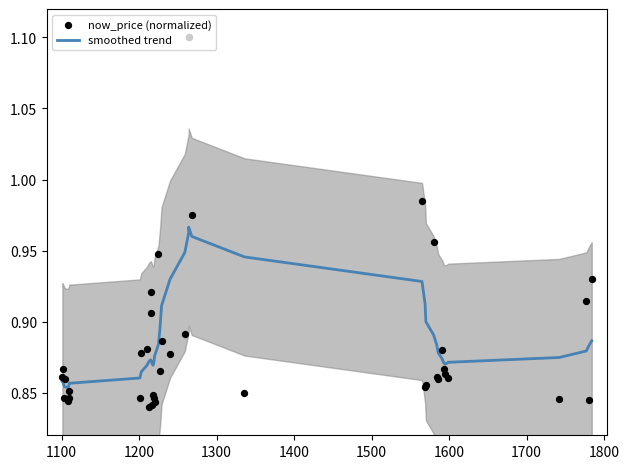

Which series has the largest total across all categories?

now_price (normalized)